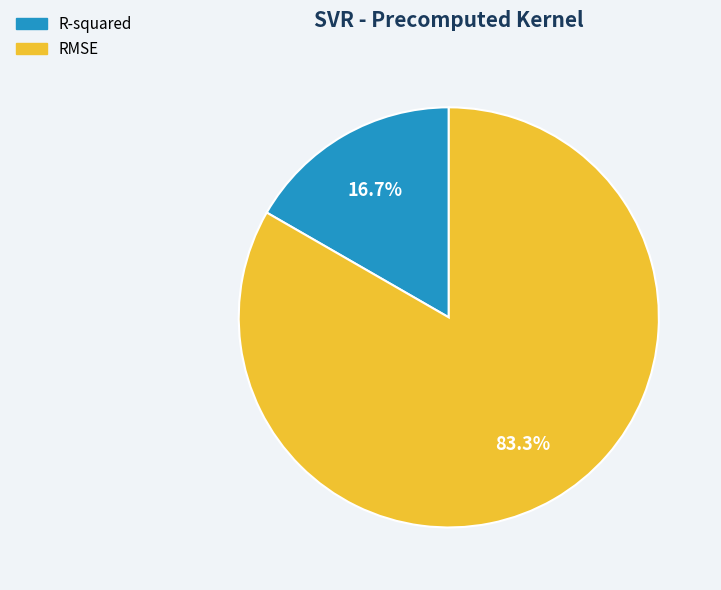

What is the majority slice?

RMSE